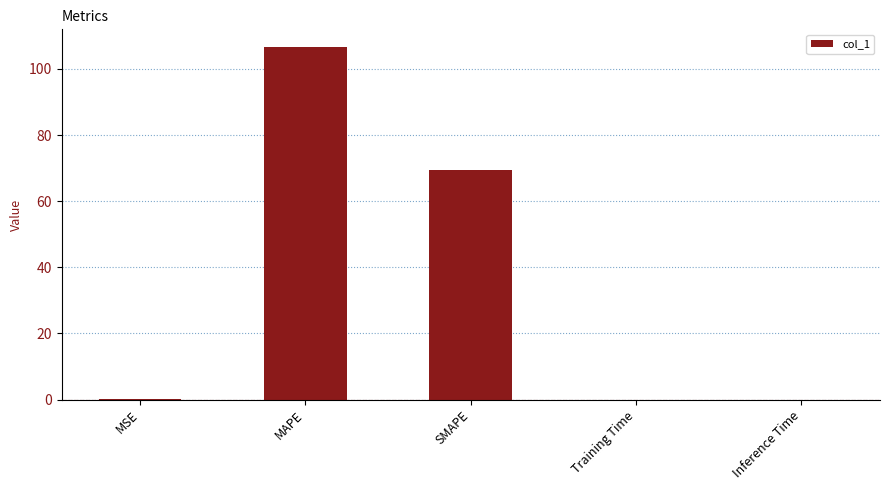

The value at SMAPE is 48.6. True or false?

False